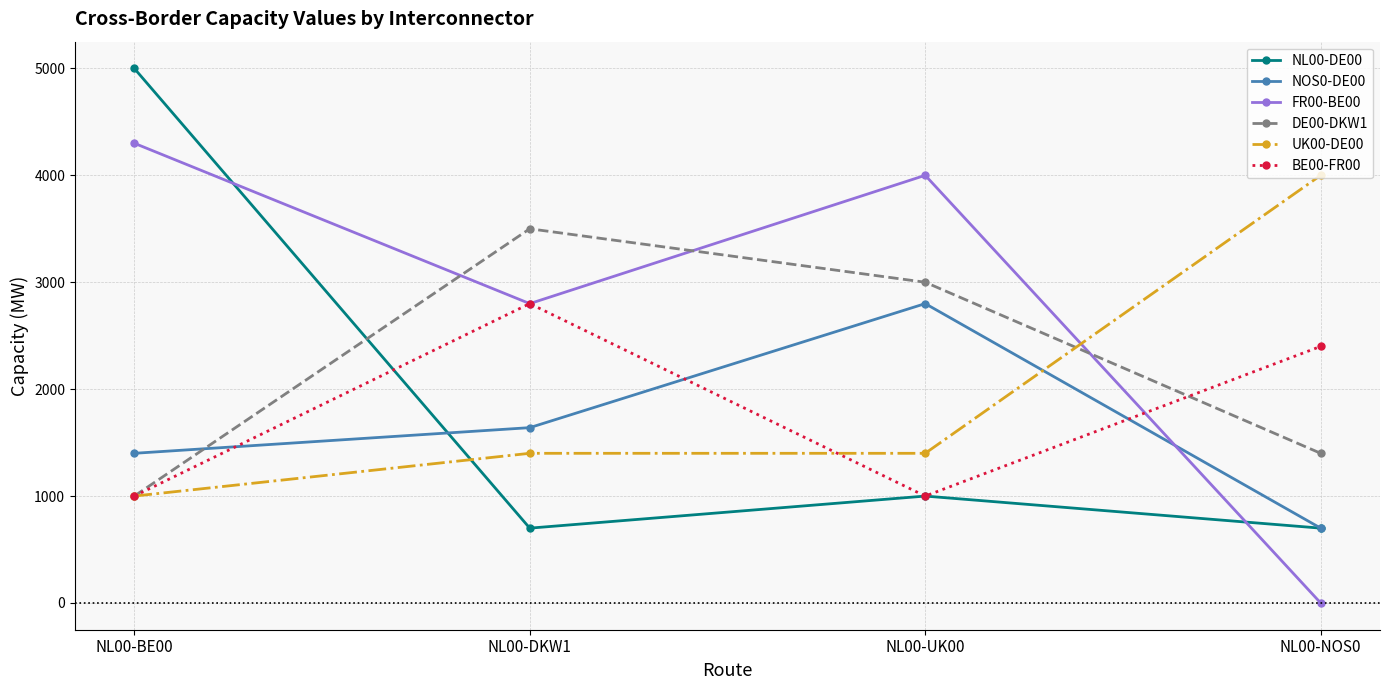

How many interior local valleys does the BE00-FR00 series have?

1